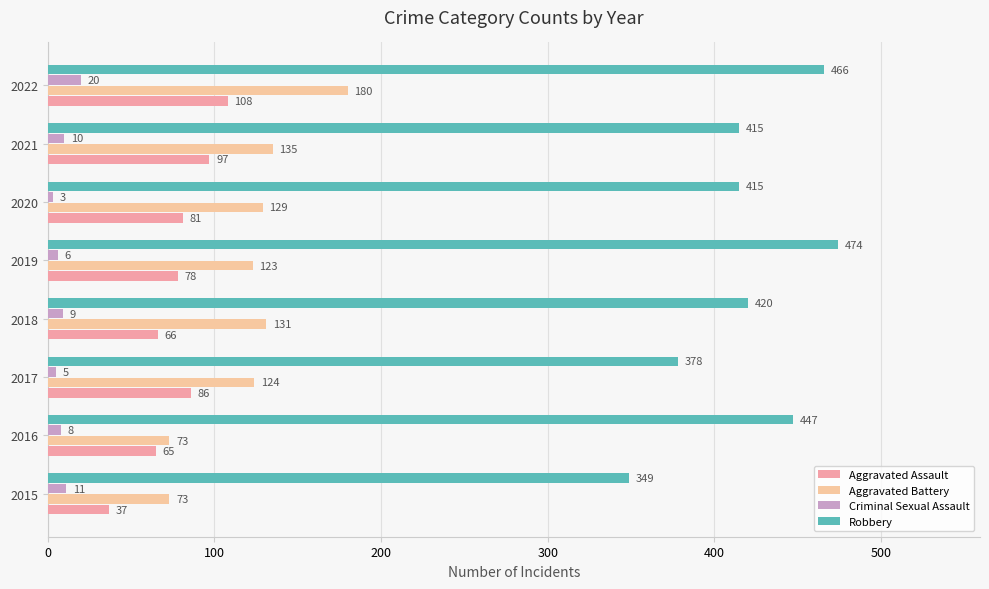

At how many categories does at least one series exceed 414?

6